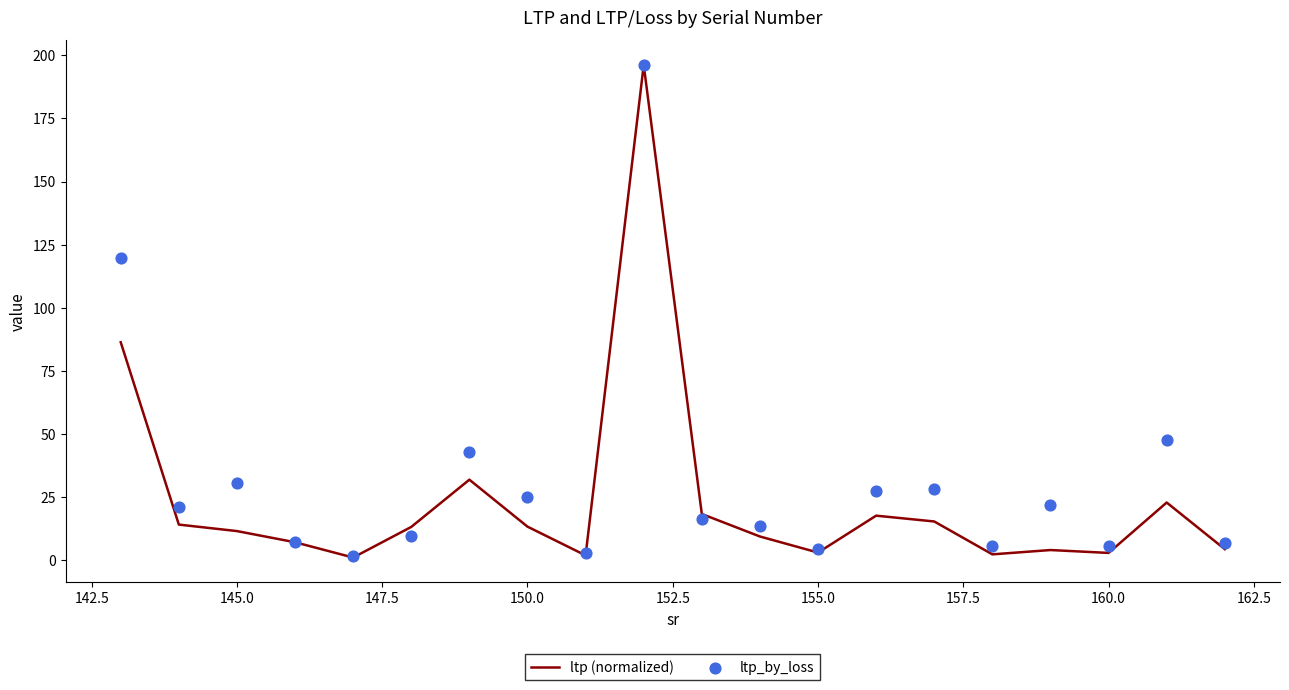

Is the value of ltp_by_loss at 150.0 greater than the value of ltp (normalized) at 160.0?

Yes